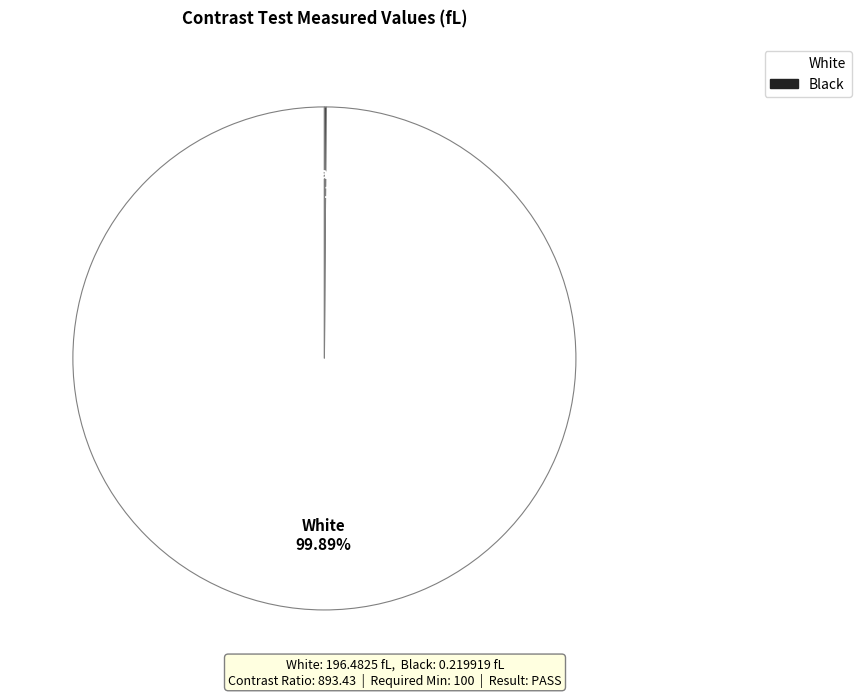

Does White represent more than half of the total?

Yes